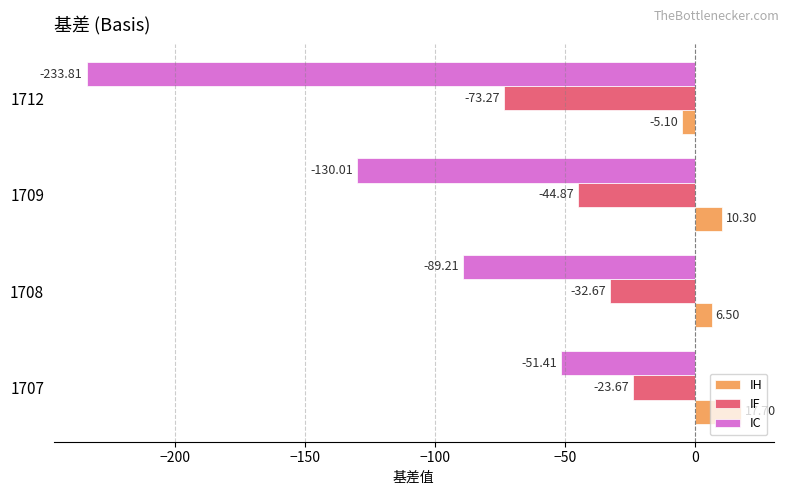

Which category has the lowest value in the IF series?

1712